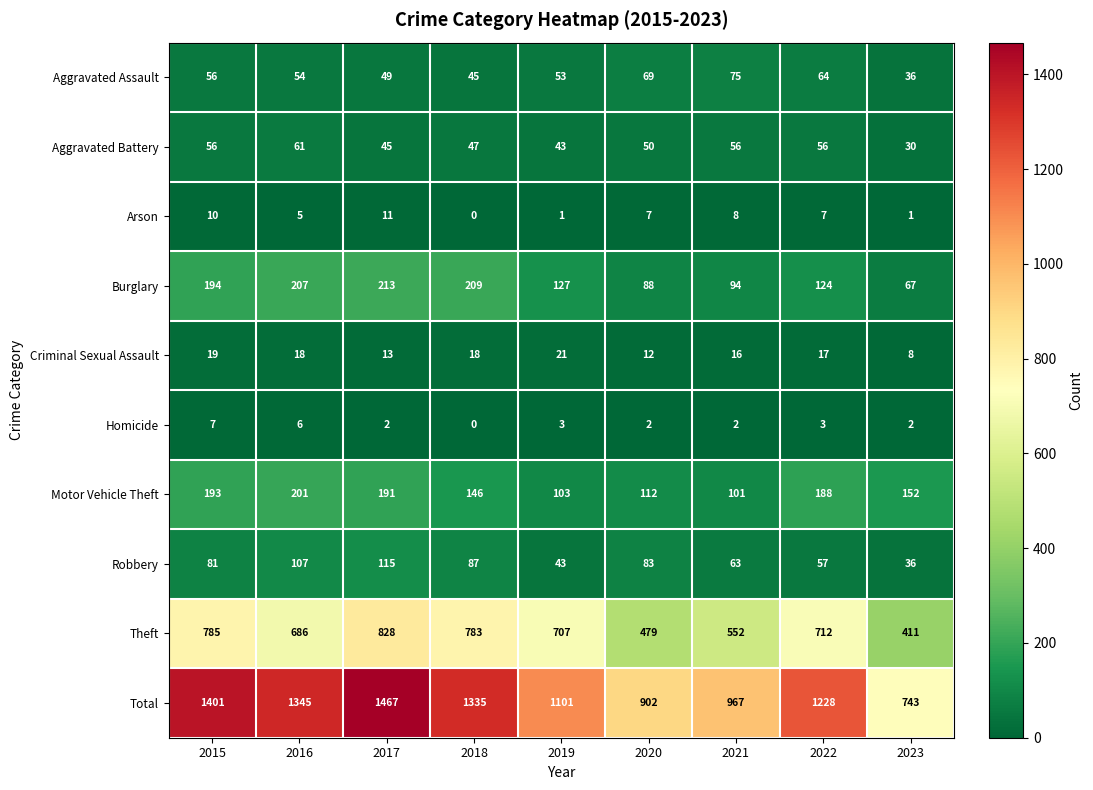

List the labels in order of Total value, largest first.

2017, 2015, 2016, 2018, 2022, 2019, 2021, 2020, 2023